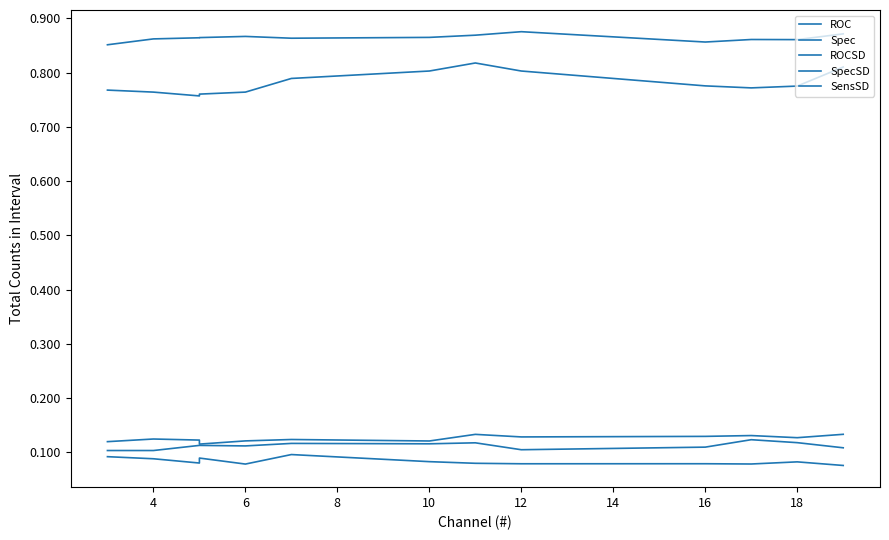

Rank the series by their maximum value, from highest to lowest.

ROC, Spec, SpecSD, SensSD, ROCSD